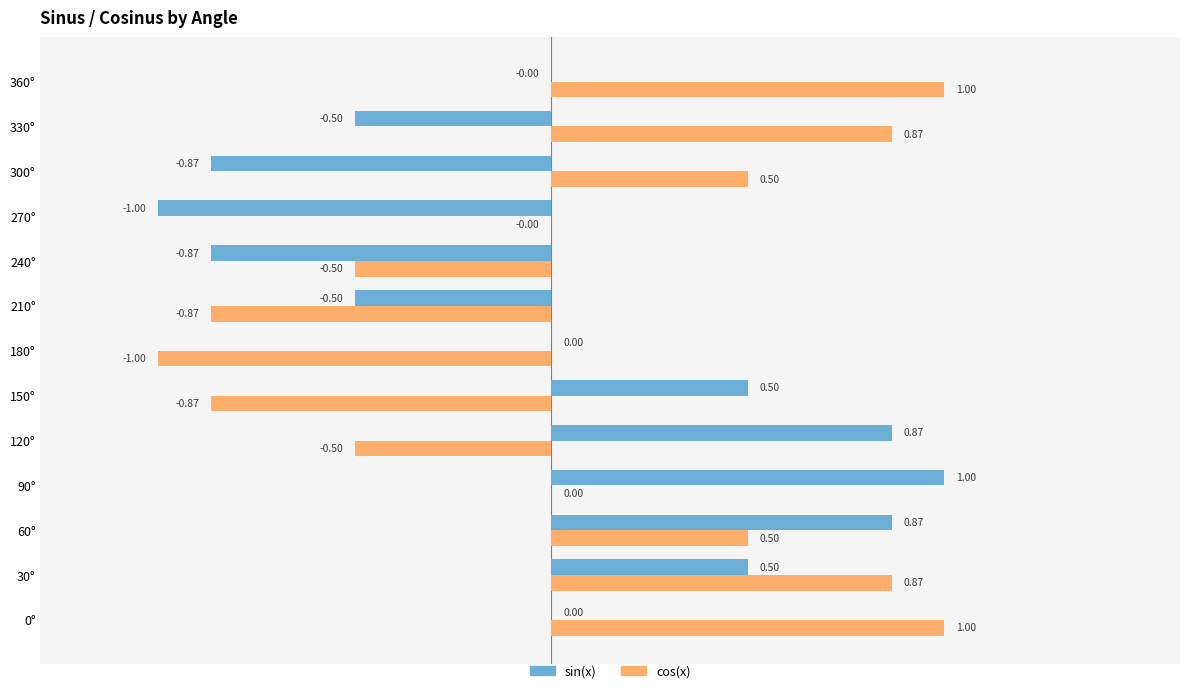

Which series changed the most between 120° and 210°?

sin(x)